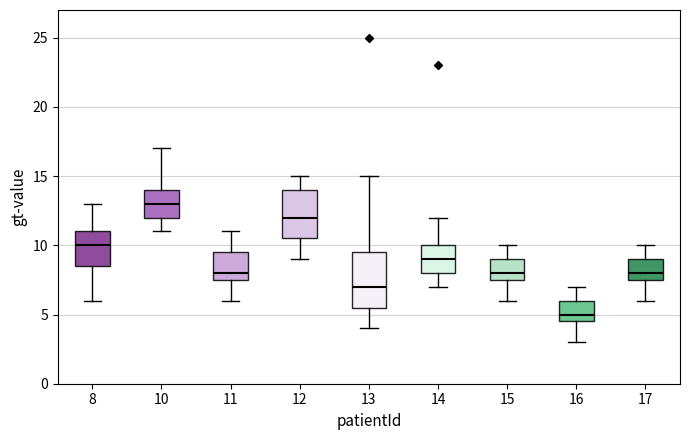

Comparing the boxes themselves (not the whiskers), which one is the tallest?

13